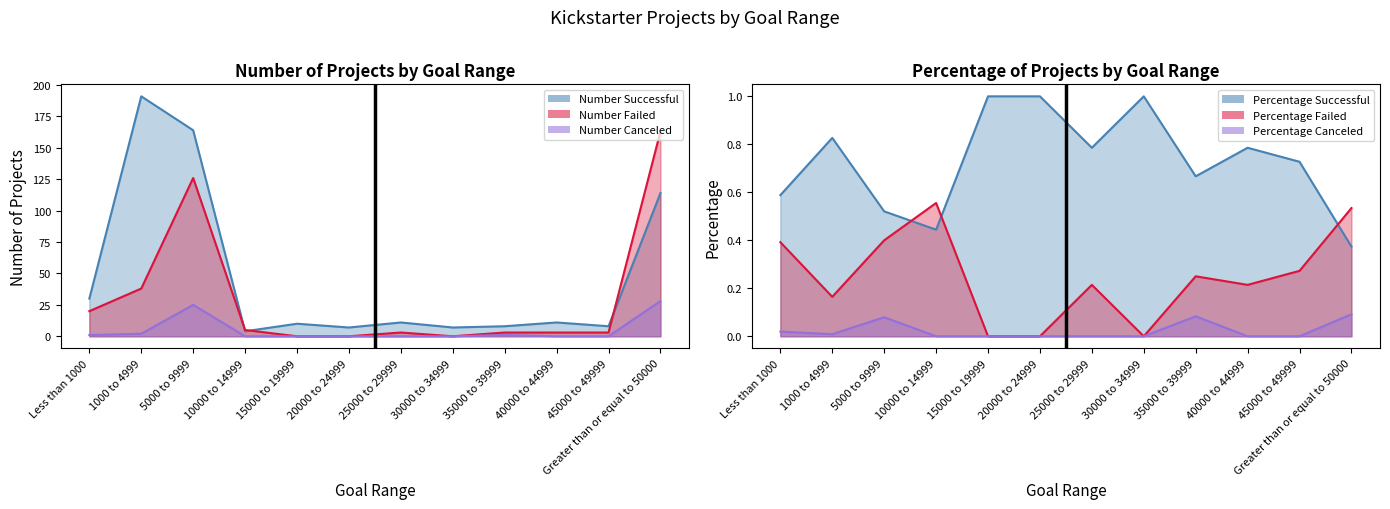

True or false: Number Failed and Percentage Canceled cross at least once.

False